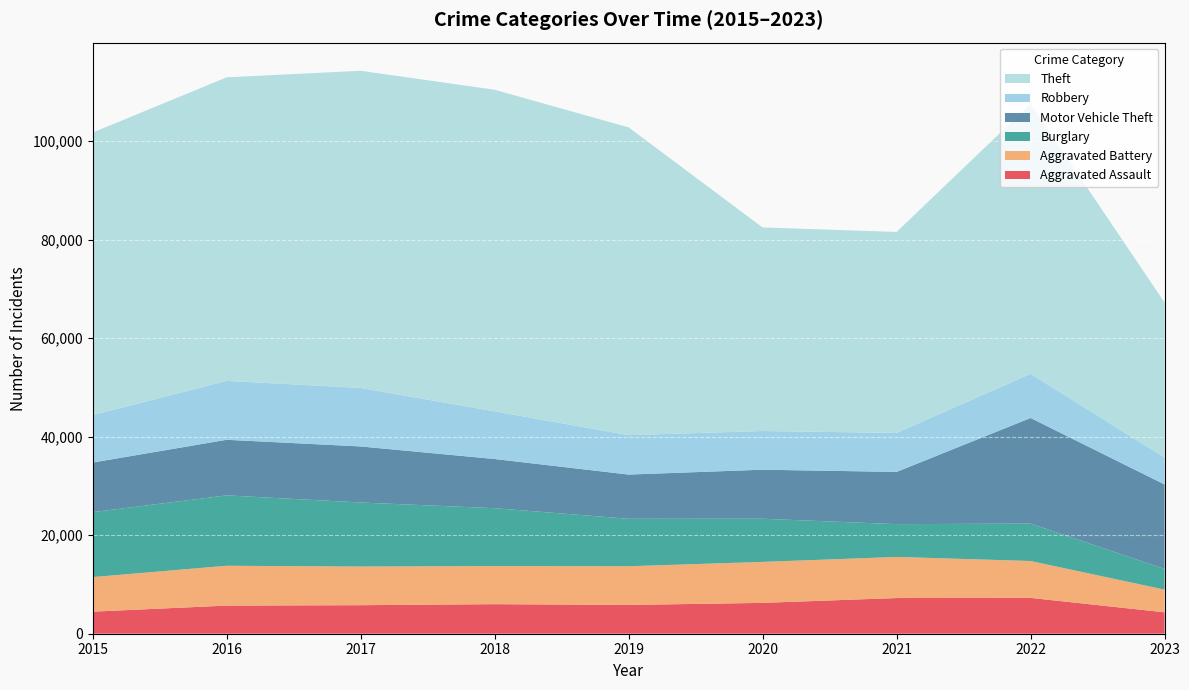

Reading left to right, list all the values displayed in this chart.

Aggravated Assault: 2015=4480	2016=5712	2017=5793	2018=6001	2019=5841	2020=6263	2021=7243	2022=7278	2023=4349
Aggravated Battery: 2015=7018	2016=8085	2017=7845	2018=7734	2019=7857	2020=8319	2021=8346	2022=7486	2023=4604
Burglary: 2015=13184	2016=14289	2017=13001	2018=11747	2019=9638	2020=8757	2021=6659	2022=7592	2023=4198
Motor Vehicle Theft: 2015=10068	2016=11286	2017=11380	2018=9985	2019=8977	2020=9959	2021=10602	2022=21446	2023=17148
Robbery: 2015=9638	2016=11960	2017=11880	2018=9680	2019=7994	2020=7855	2021=7918	2022=8965	2023=5475
Theft: 2015=57350	2016=61621	2017=64384	2018=65286	2019=62491	2020=41320	2021=40797	2022=54809	2023=31468